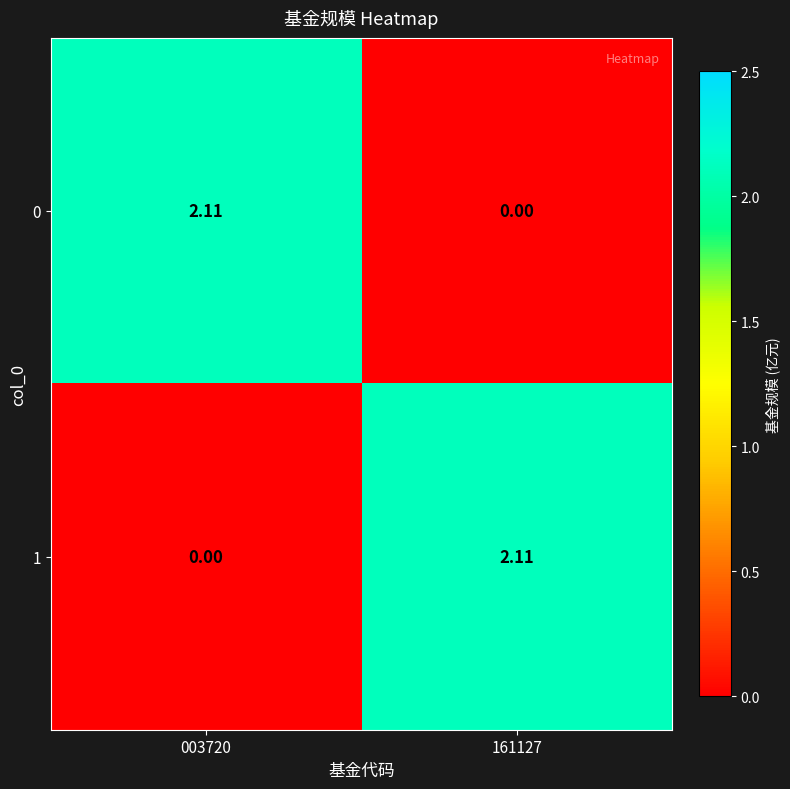

Reading left to right, extract all data points from this chart.

0: 003720=2.1	161127=0.0
1: 003720=0.0	161127=2.1